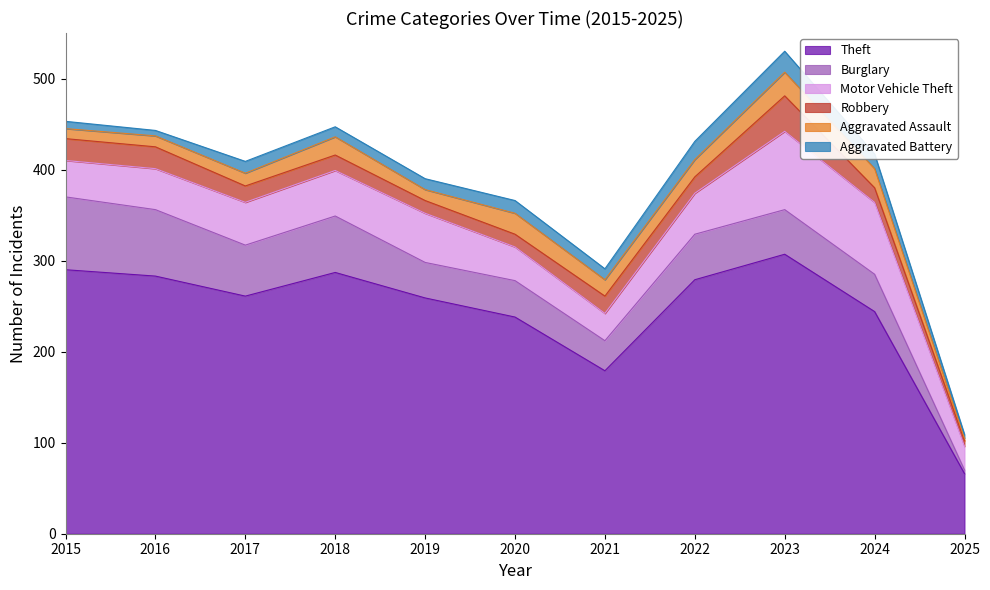

Reading left to right, list all the values displayed in this chart.

Theft: 290	283	261	287	259	238	179	279	307	244	66
Burglary: 80	73	56	62	39	40	33	50	49	41	4
Motor Vehicle Theft: 40	45	47	50	54	37	30	45	86	79	26
Robbery: 24	24	18	17	14	14	19	18	39	16	6
Aggravated Assault: 11	12	14	20	12	23	18	19	26	21	3
Aggravated Battery: 8	6	13	11	12	14	12	20	23	16	4